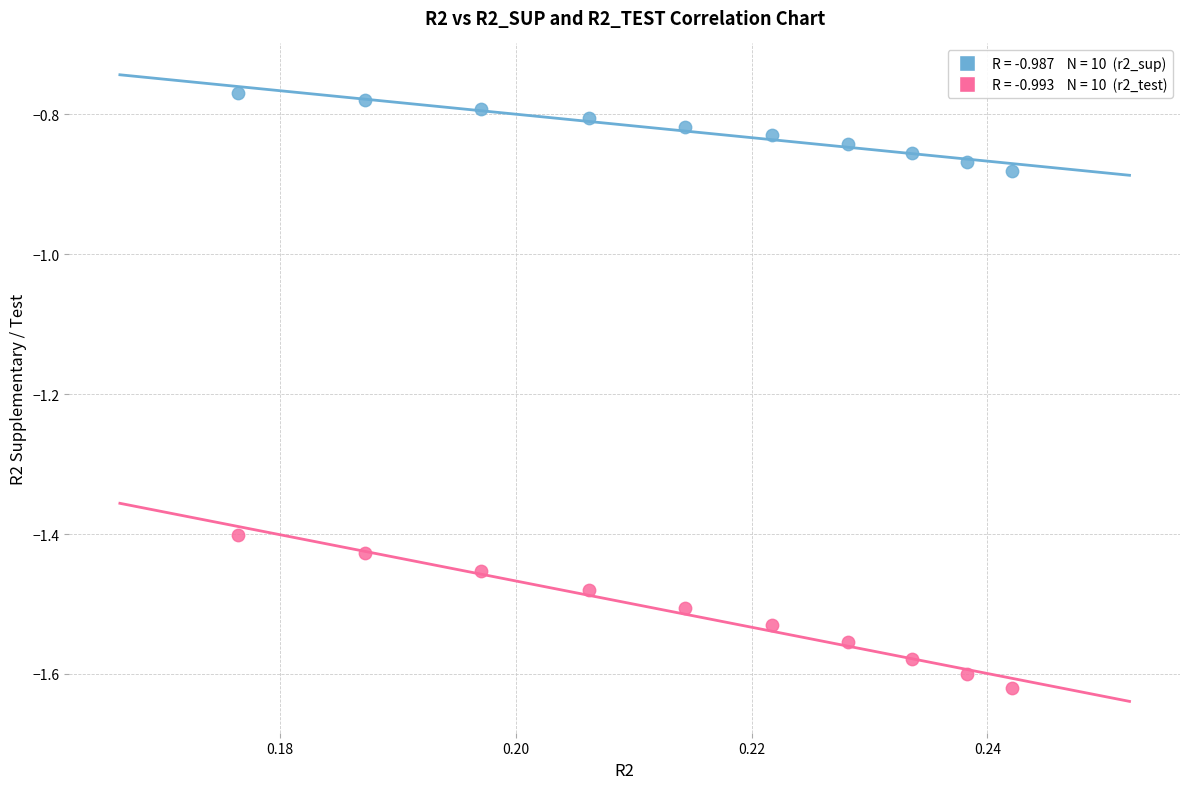

Across all data points, what is the range of Y values (max minus min)?

0.9